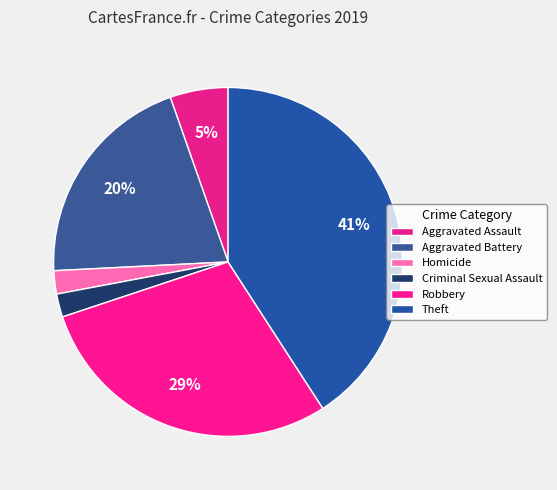

What percentage is NOT represented by Criminal Sexual Assault?

97.9%